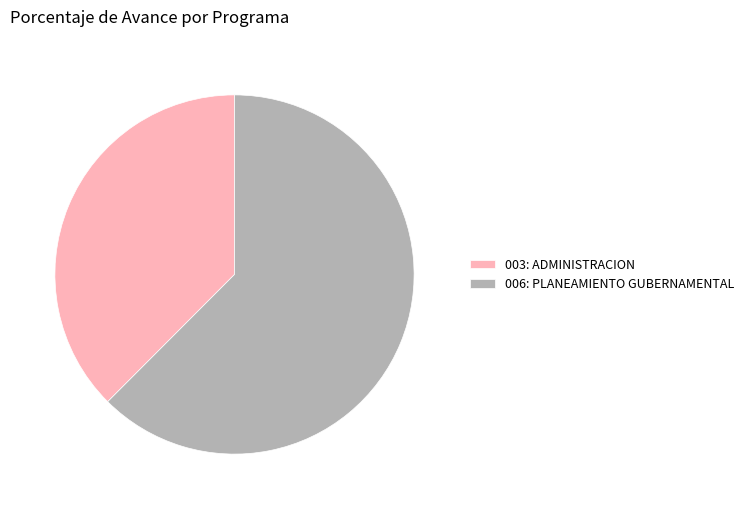

How many segments does this pie chart have?

2